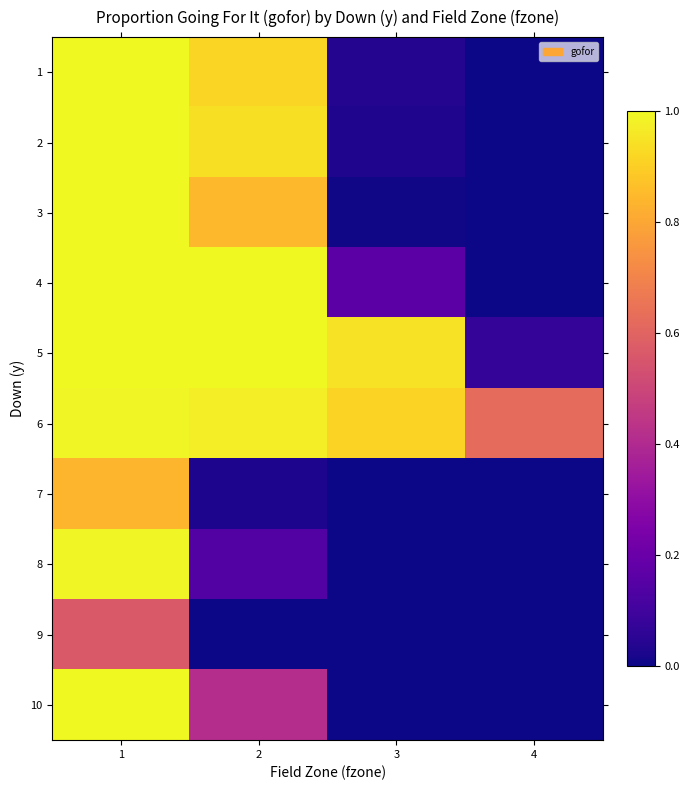

Count the number of data series in this chart.

10